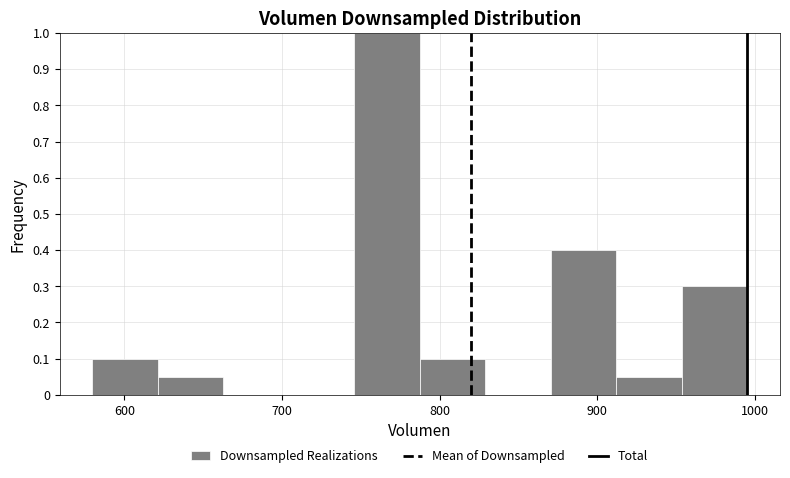

Reading left to right, list every bar in this chart as the range it spans on the x-axis followed by its height. Neither the bar edges nor the heights are printed on the chart, so give them approximately, as read against the axes.

580 to 620: 0.10
620 to 660: 0.05
660 to 700: 0
700 to 750: 0
750 to 790: 1.00
790 to 830: 0.10
830 to 870: 0
870 to 910: 0.40
910 to 950: 0.05
950 to 1000: 0.30